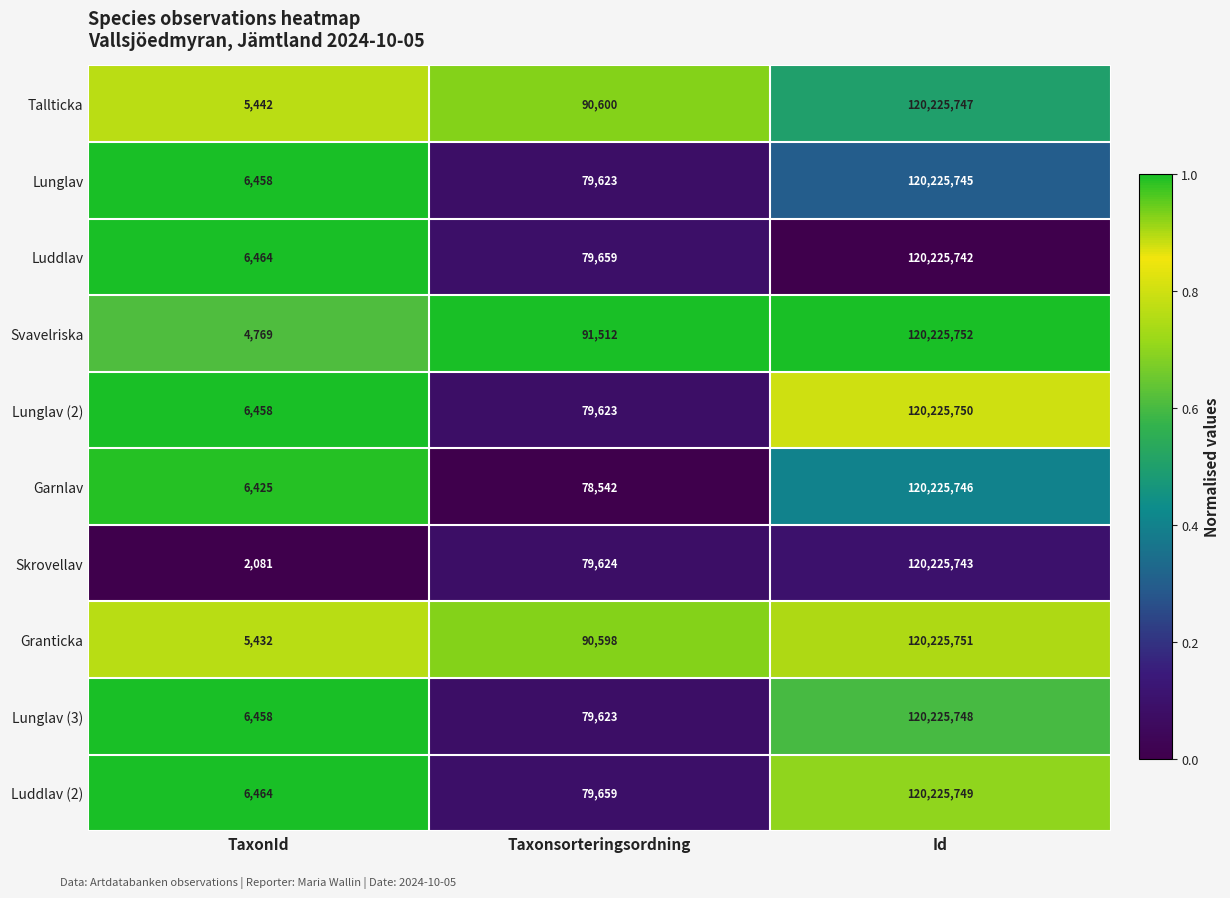

At which label is Luddlav (2) closest to 60116106?

Taxonsorteringsordning